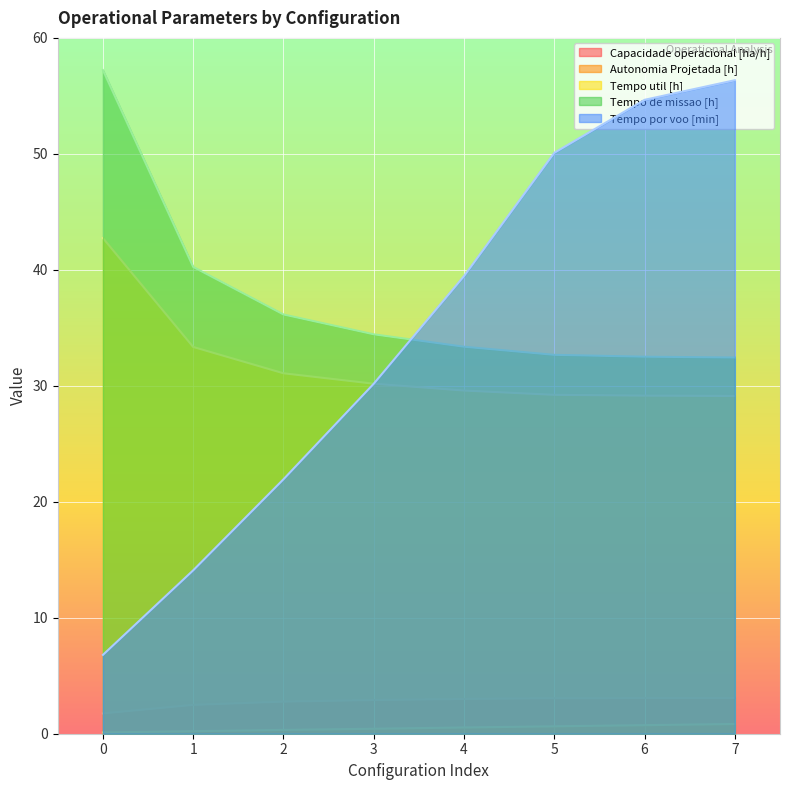

What is the spread (max minus min) of values at 1?

40.0